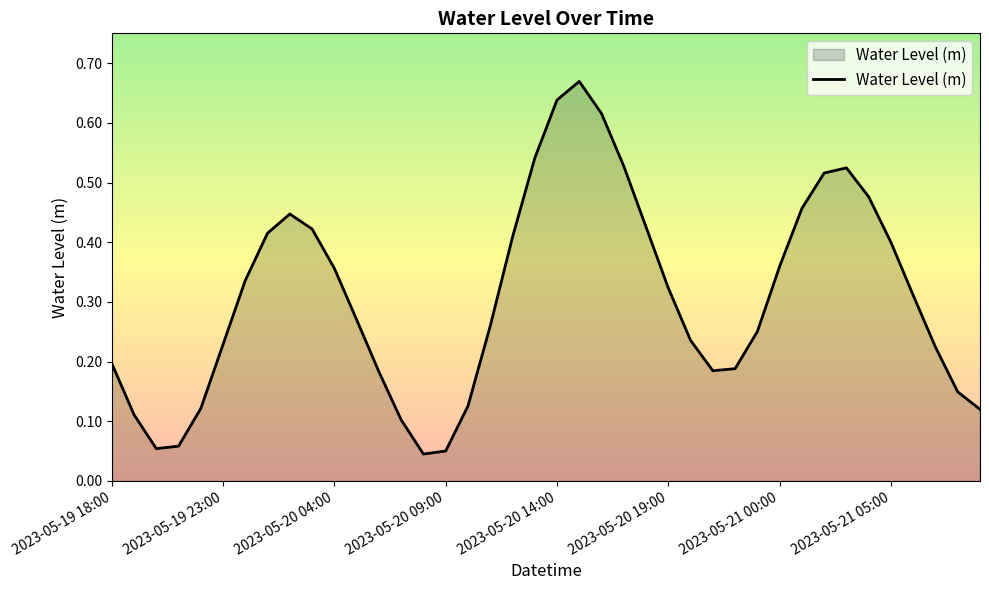

Reading left to right, what are all the values shown in this chart?

2023-05-19 18:00=0.2	2023-05-19 19:00=0.1	2023-05-19 20:00=0.1	2023-05-19 21:00=0.1	2023-05-19 22:00=0.1	2023-05-19 23:00=0.2	2023-05-20 00:00=0.3	2023-05-20 01:00=0.4	2023-05-20 02:00=0.4	2023-05-20 03:00=0.4	2023-05-20 04:00=0.4	2023-05-20 05:00=0.3	2023-05-20 06:00=0.2	2023-05-20 07:00=0.1	2023-05-20 08:00=0.0	2023-05-20 09:00=0.1	2023-05-20 10:00=0.1	2023-05-20 11:00=0.3	2023-05-20 12:00=0.4	2023-05-20 13:00=0.5	2023-05-20 14:00=0.6	2023-05-20 15:00=0.7	2023-05-20 16:00=0.6	2023-05-20 17:00=0.5	2023-05-20 18:00=0.4	2023-05-20 19:00=0.3	2023-05-20 20:00=0.2	2023-05-20 21:00=0.2	2023-05-20 22:00=0.2	2023-05-20 23:00=0.3	2023-05-21 00:00=0.4	2023-05-21 01:00=0.5	2023-05-21 02:00=0.5	2023-05-21 03:00=0.5	2023-05-21 04:00=0.5	2023-05-21 05:00=0.4	2023-05-21 06:00=0.3	2023-05-21 07:00=0.2	2023-05-21 08:00=0.1	2023-05-21 09:00=0.1